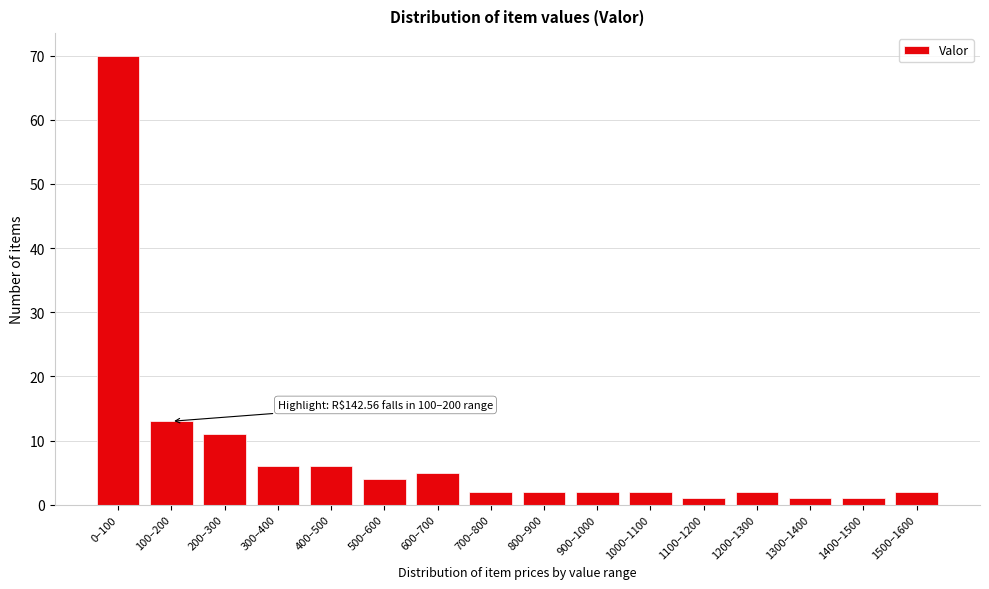

Reading right to left, list all the values displayed in this chart.

1500–1600=2	1400–1500=1	1300–1400=1	1200–1300=2	1100–1200=1	1000–1100=2	900–1000=2	800–900=2	700–800=2	600–700=5	500–600=4	400–500=6	300–400=6	200–300=11	100–200=13	0–100=70